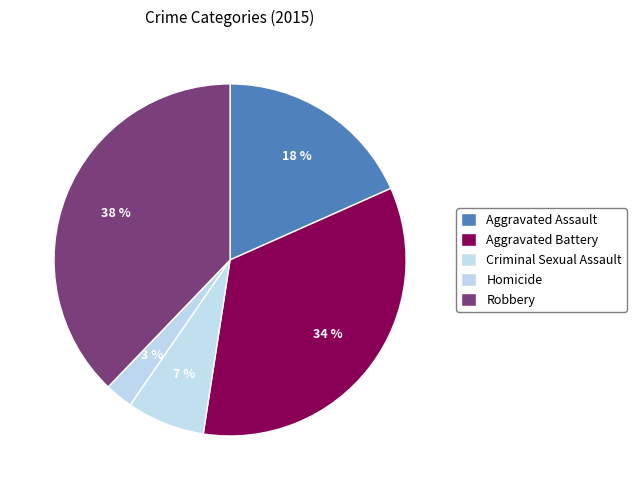

Does Robbery represent more than half of the total?

No